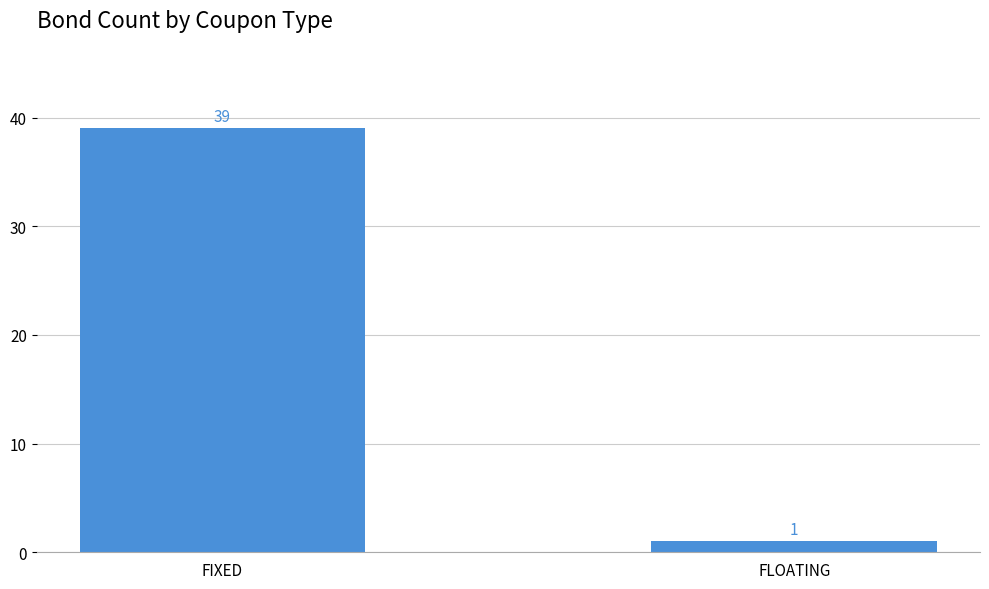

Reading left to right, extract all data points from this chart.

FIXED=39	FLOATING=1